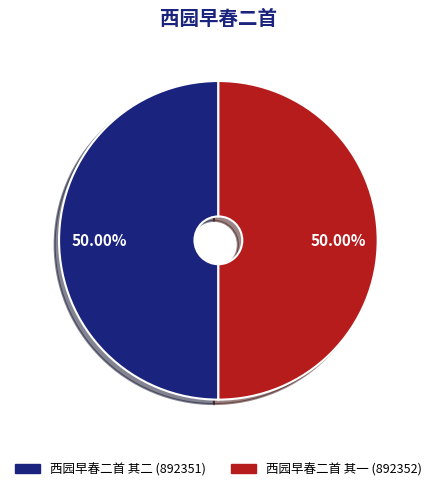

What percentage is the 西园早春二首 其二 slice, to the nearest percent?

50%